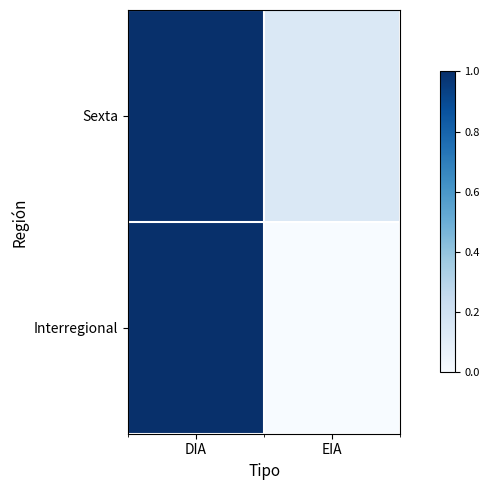

Reading left to right, extract all data points from this chart.

Sexta: DIA=1.0	EIA=0.1
Interregional: DIA=1.0	EIA=0.0